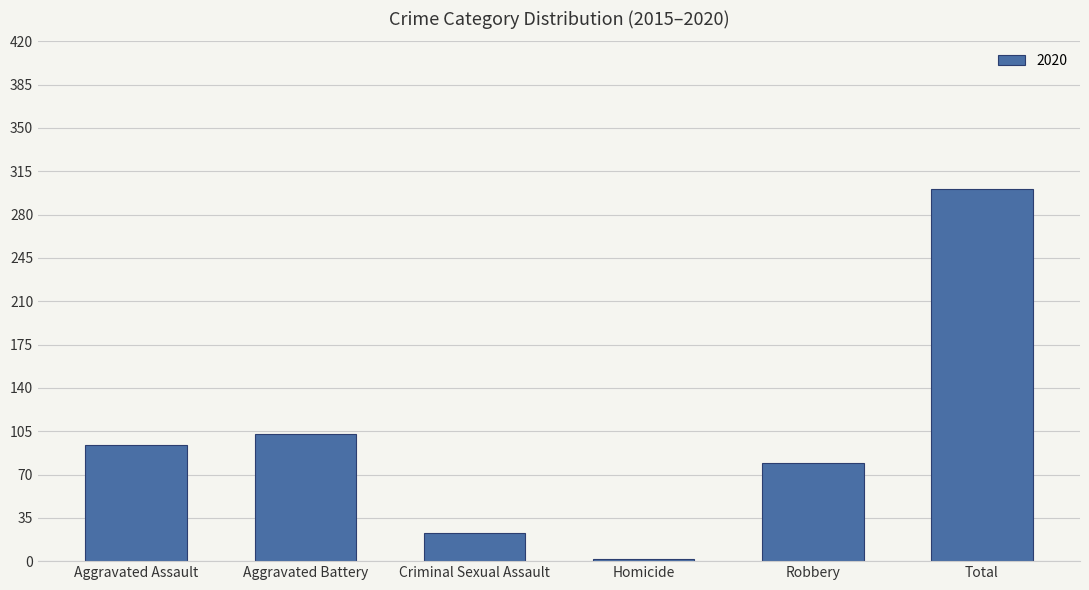

What is the maximum value shown in the chart?

301